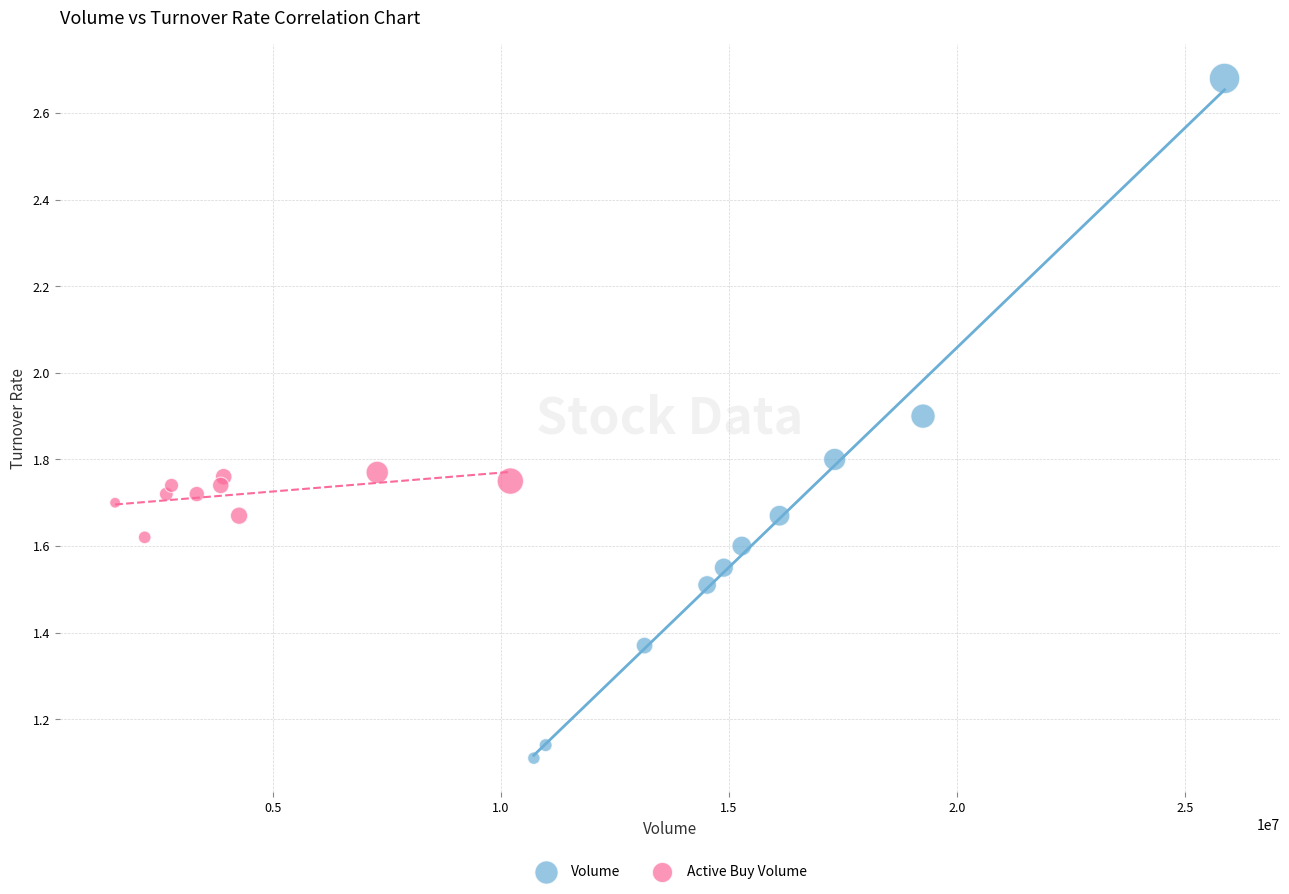

Which series reaches the minimum Y coordinate?

Volume